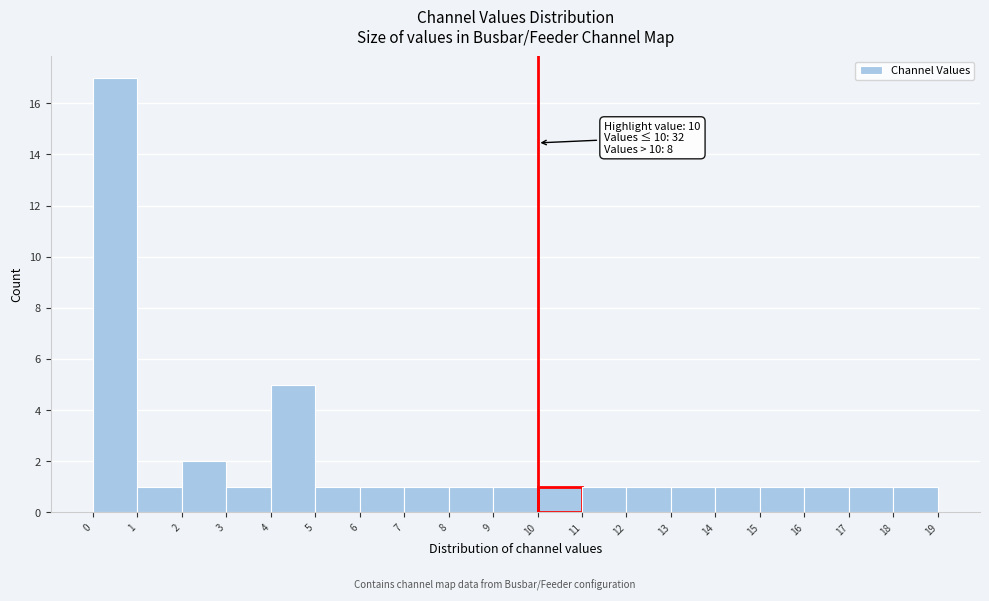

Which range on the x-axis has the tallest bar?

0 to 1